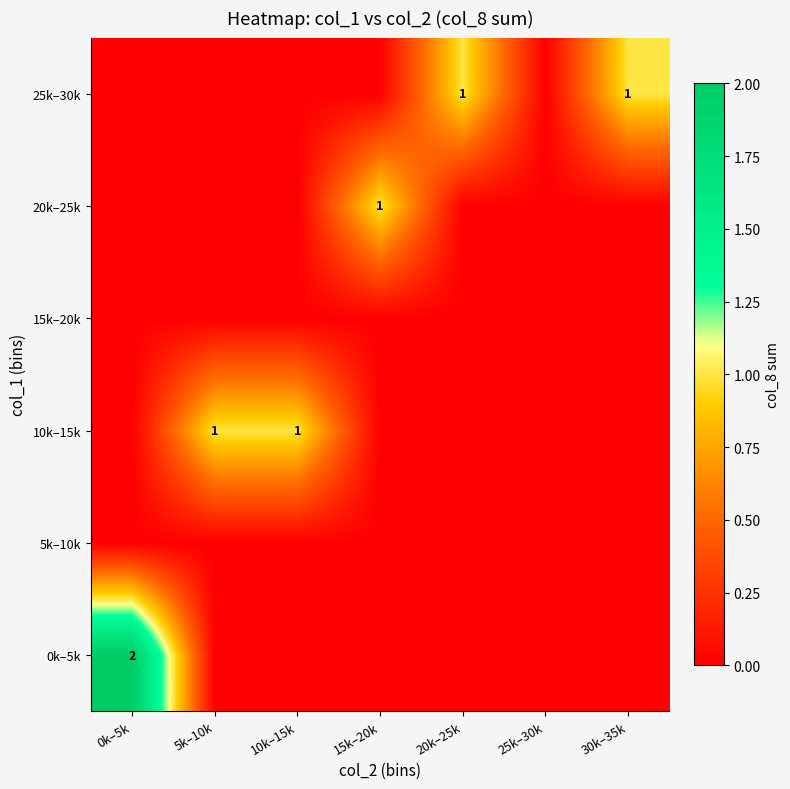

The value of 25k–30k at 30k–35k is 1. True or false?

True